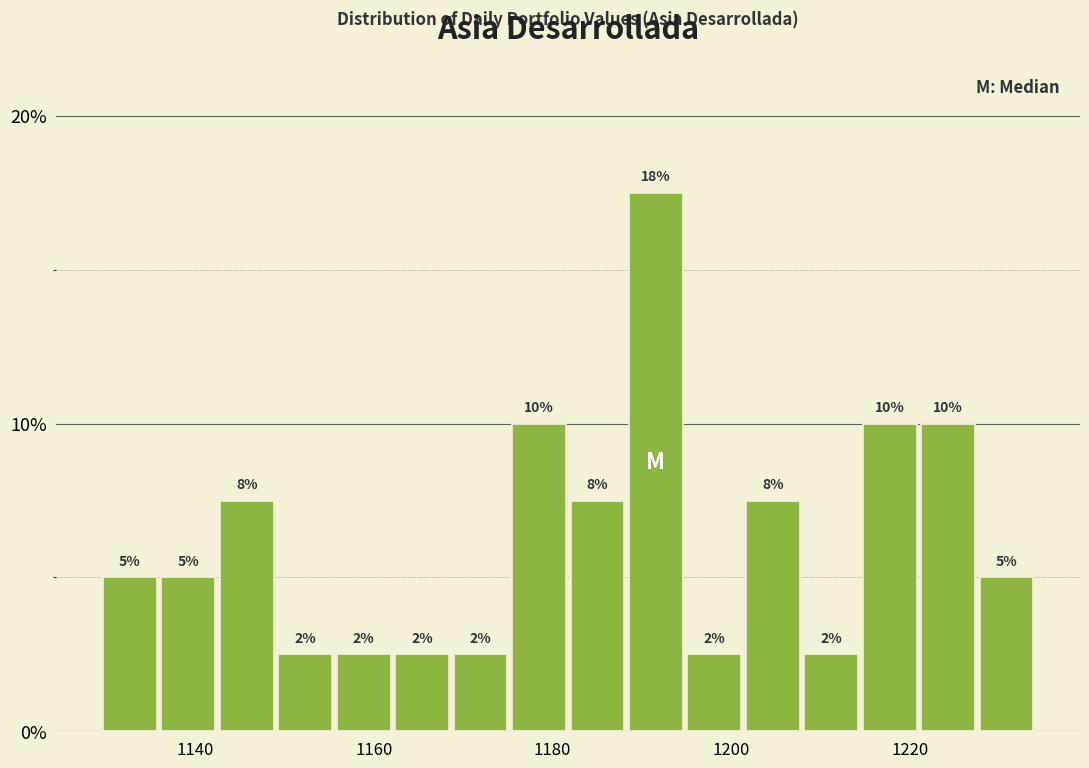

Around what value on the x-axis is the tallest bar? Give the approximate position of its centre, as read against the axis.

1192